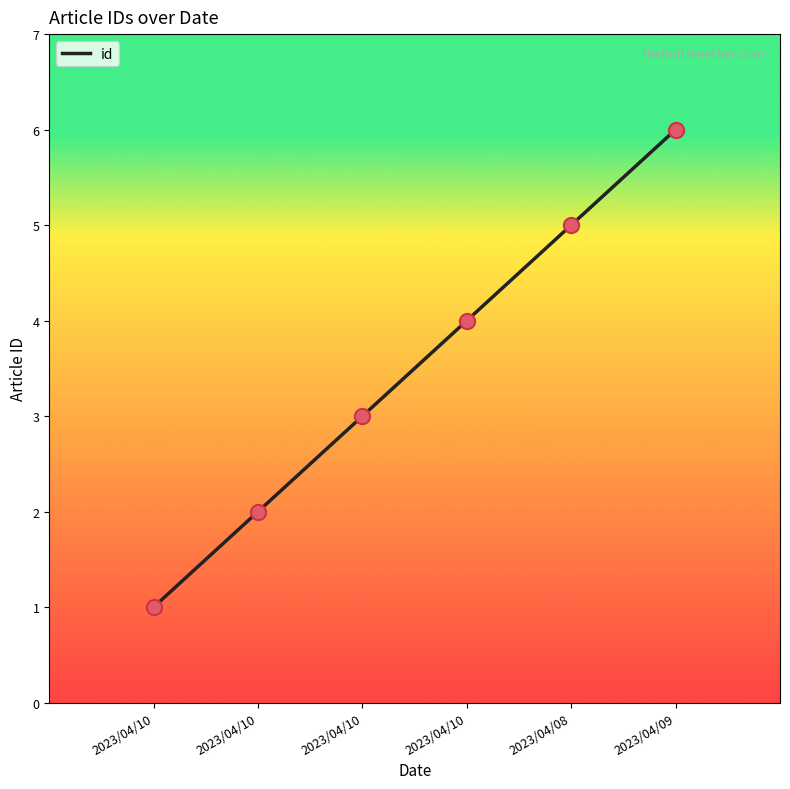

Which has a higher value, 2023/04/08 or 2023/04/10?

2023/04/08